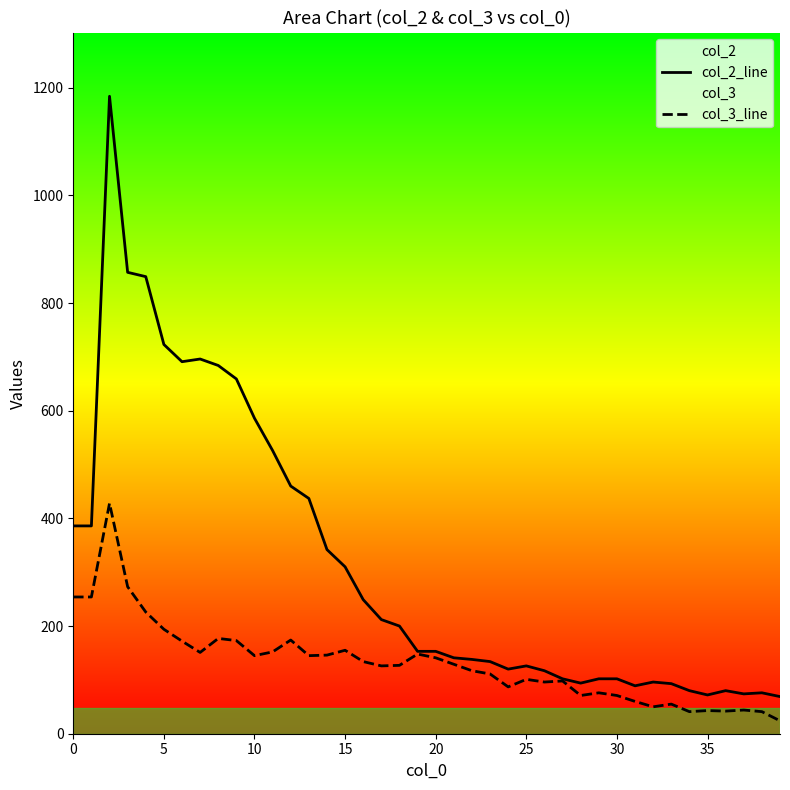

What is the spread (max minus min) of values at 28?

23